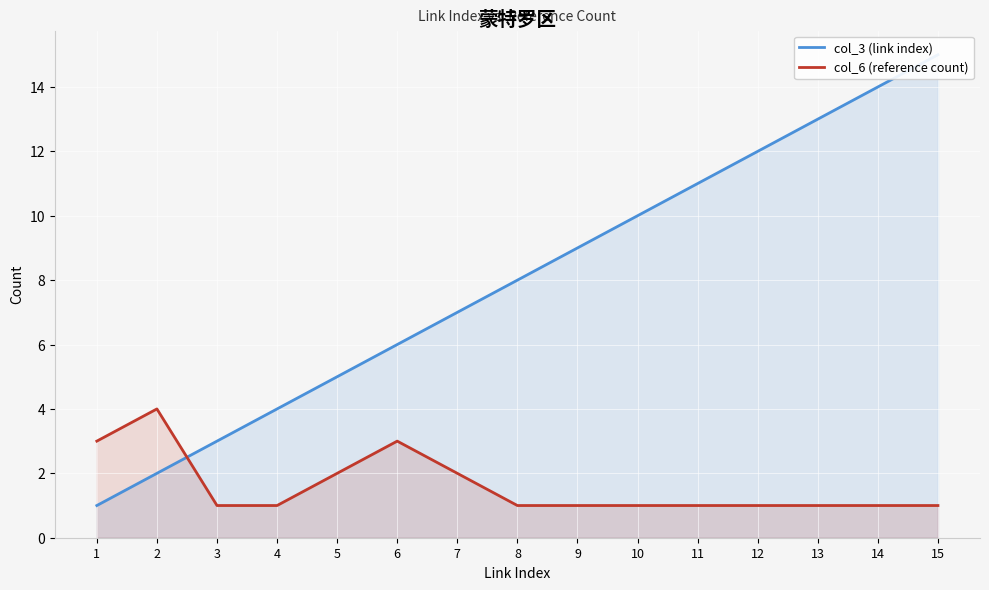

Which label corresponds to the largest value in the chart?

15